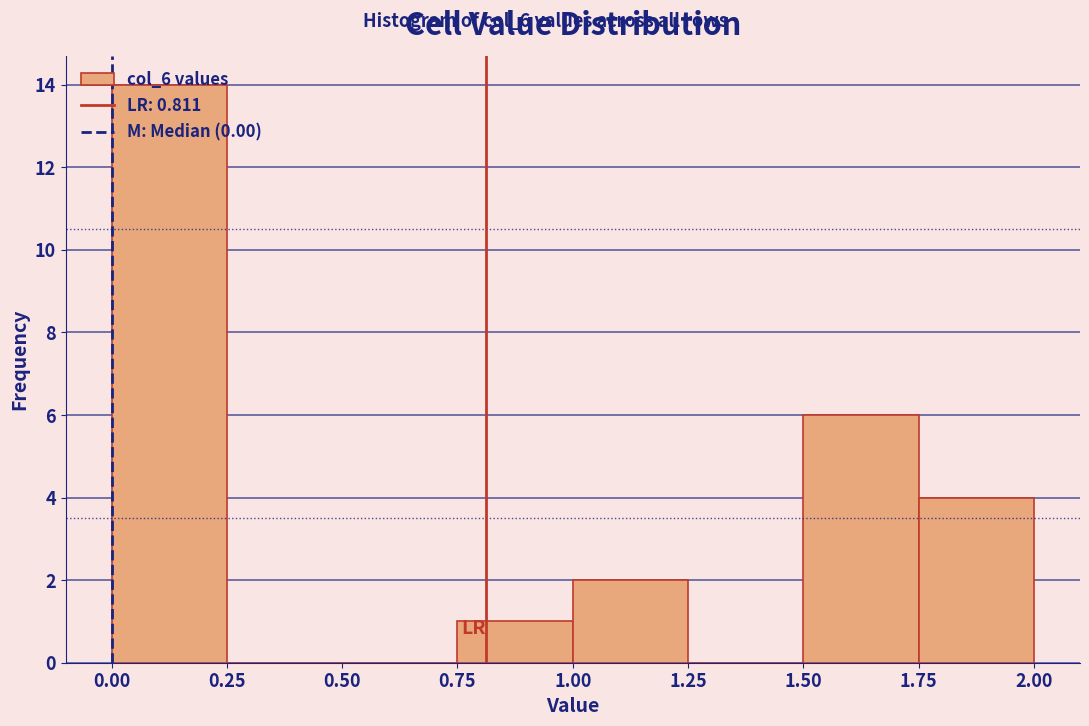

Reading left to right, list every bar in this chart as the range it spans on the x-axis followed by its height. The values are not printed on the chart, so give them approximately, as read against the axis.

0.00 to 0.25: 14
0.25 to 0.50: 0
0.50 to 0.75: 0
0.75 to 1.00: 1
1.00 to 1.25: 2
1.25 to 1.50: 0
1.50 to 1.75: 6
1.75 to 2.00: 4